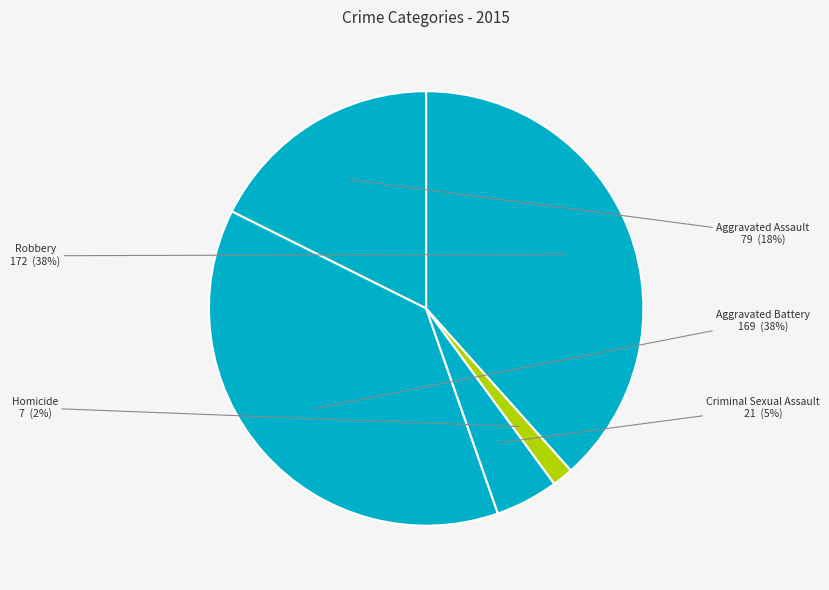

To the nearest percent, what percentage of the pie is Homicide?

2%